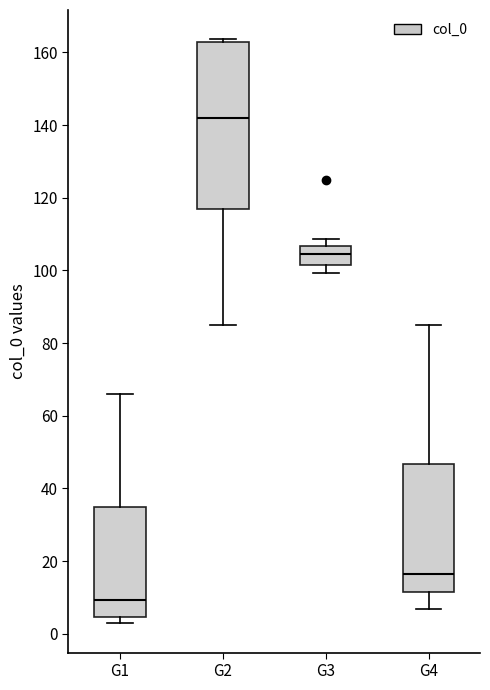

Where is the lower edge of the box for G2 on the y-axis? The values are not printed on the chart, so give them approximately, as read against the axis.

116